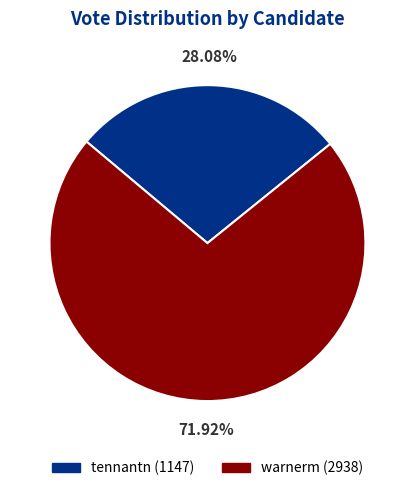

Between warnerm and tennantn, which is larger?

warnerm